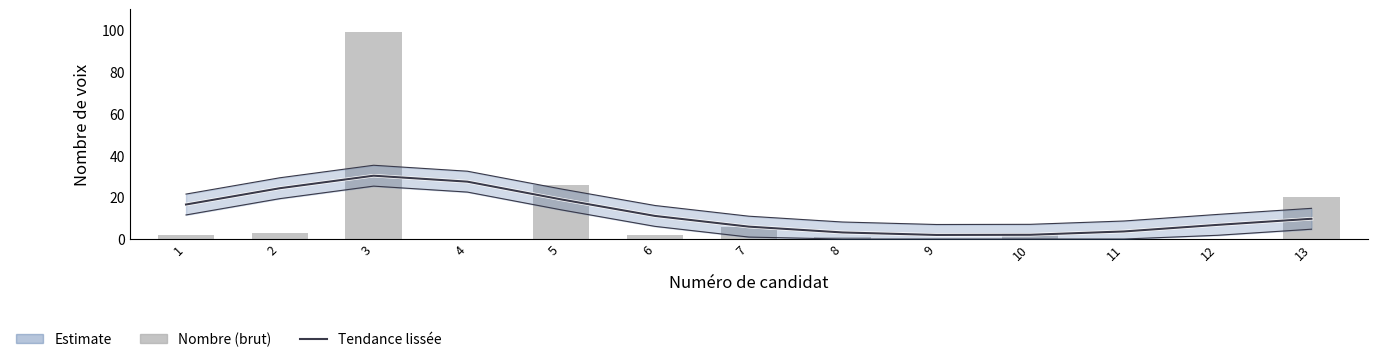

Rank the categories by value from highest to lowest.

3, 5, 13, 7, 2, 10, 1, 6, 8, 4, 9, 11, 12